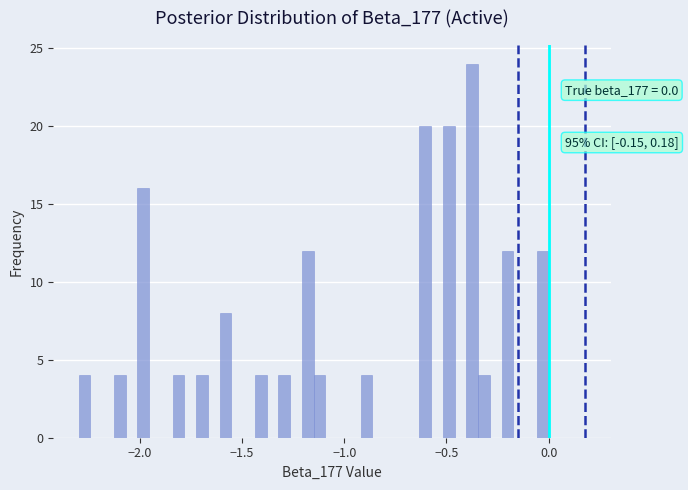

Around what value on the x-axis is the tallest bar? Give the approximate position of its centre, as read against the axis.

-0.35